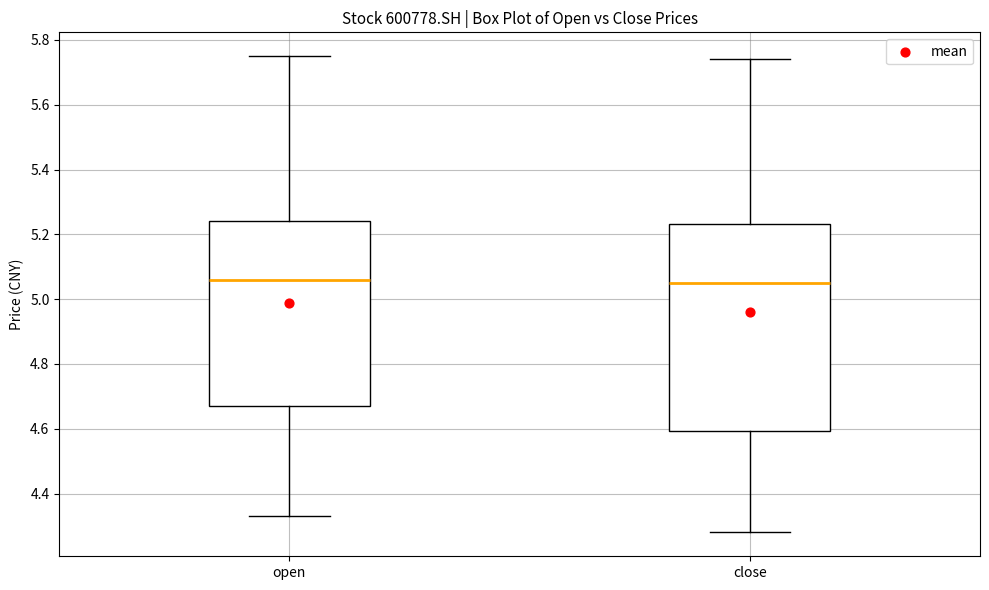

Reading left to right, transcribe this box plot: for each box, give where its median line is, the range the box spans, and where its two whiskers end, as read against the y-axis. The values are not printed on the chart, so give them approximately, as read against the axis.

open: median 5.06, box 4.68 to 5.24, whiskers 4.34 to 5.76
close: median 5.06, box 4.60 to 5.24, whiskers 4.28 to 5.74